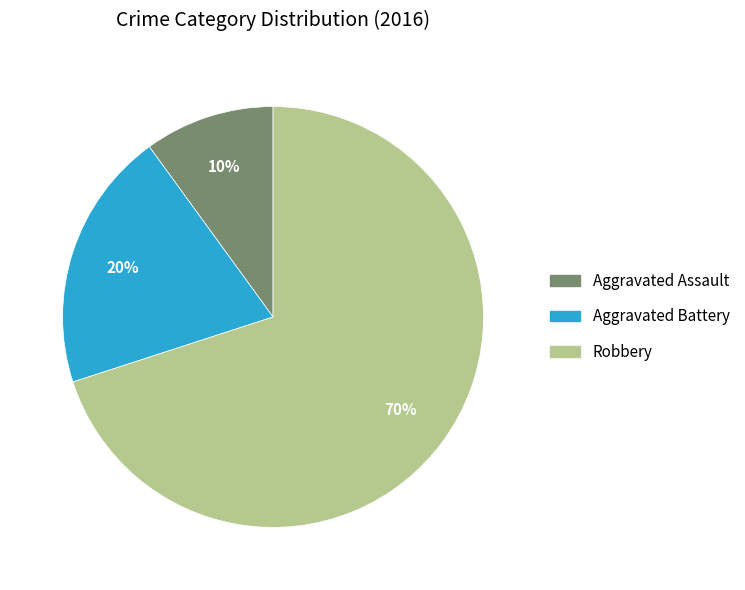

Does Robbery account for over 50% of the chart?

Yes